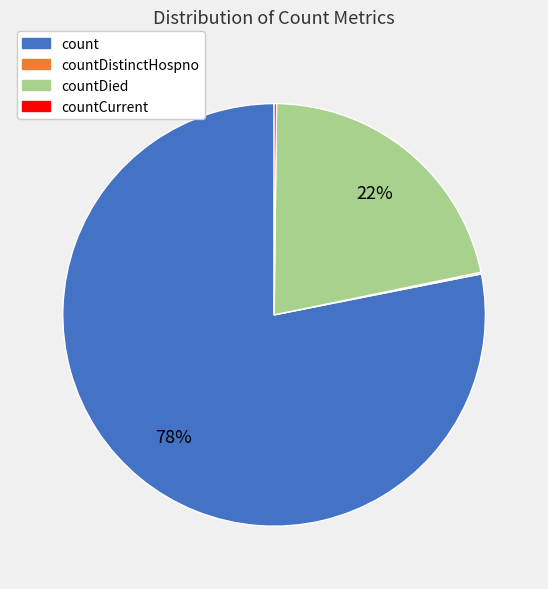

To the nearest percent, what portion does countDied represent?

22%